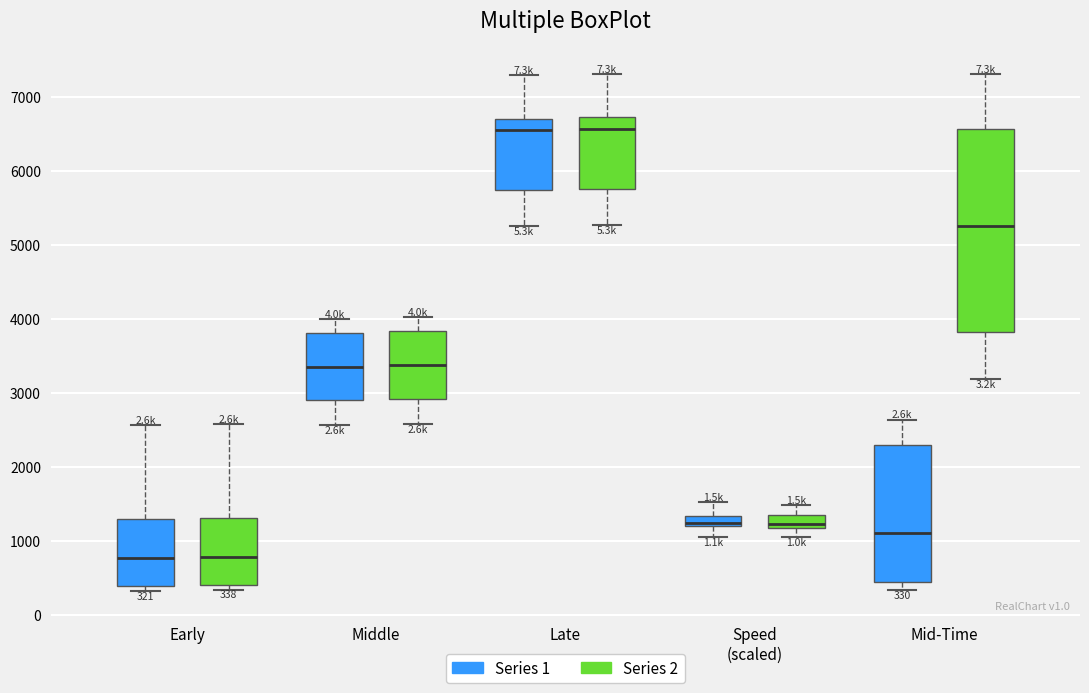

Which box is the tallest, from its lower edge to its upper edge?

Mid-Time (Series 2)